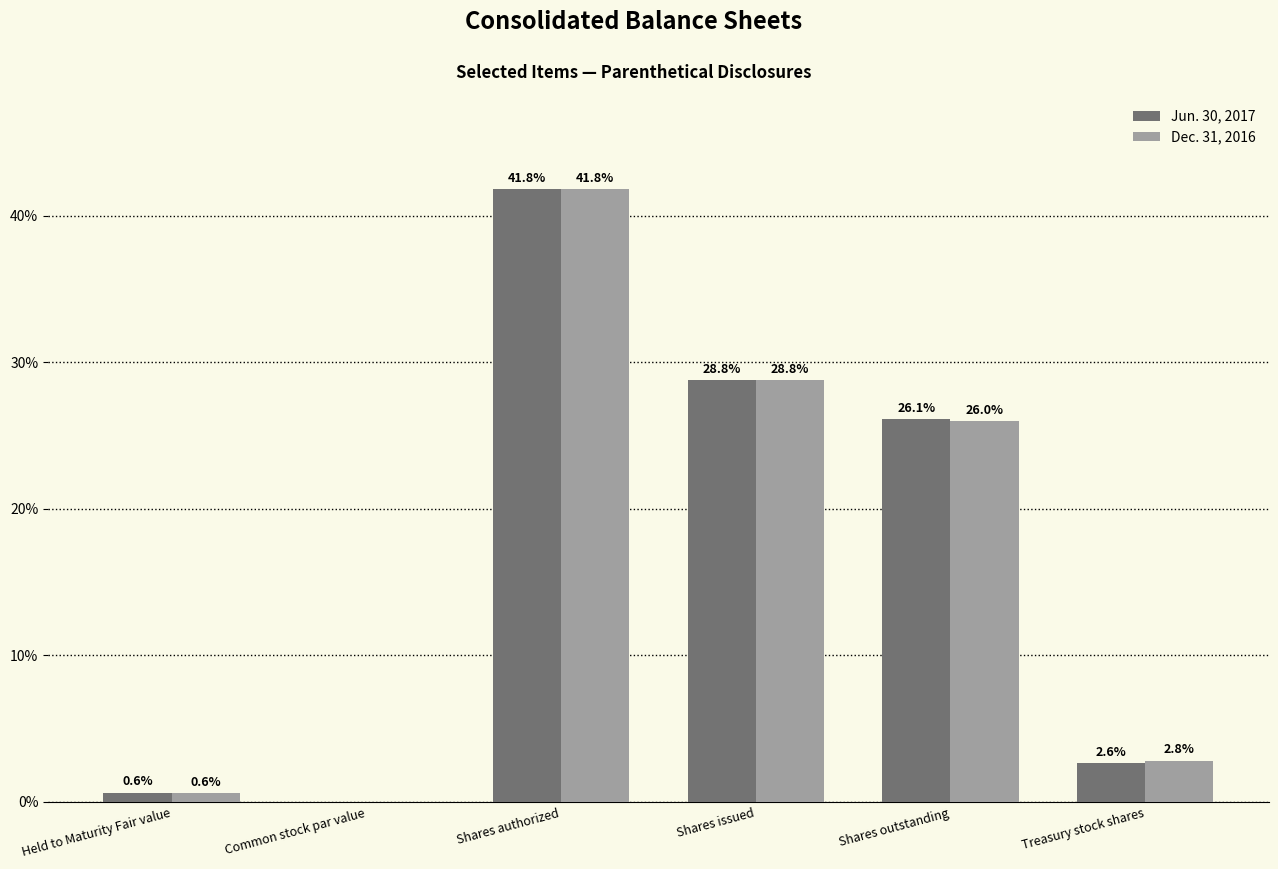

Where is Jun. 30, 2017 nearest to the value 20?

Shares outstanding